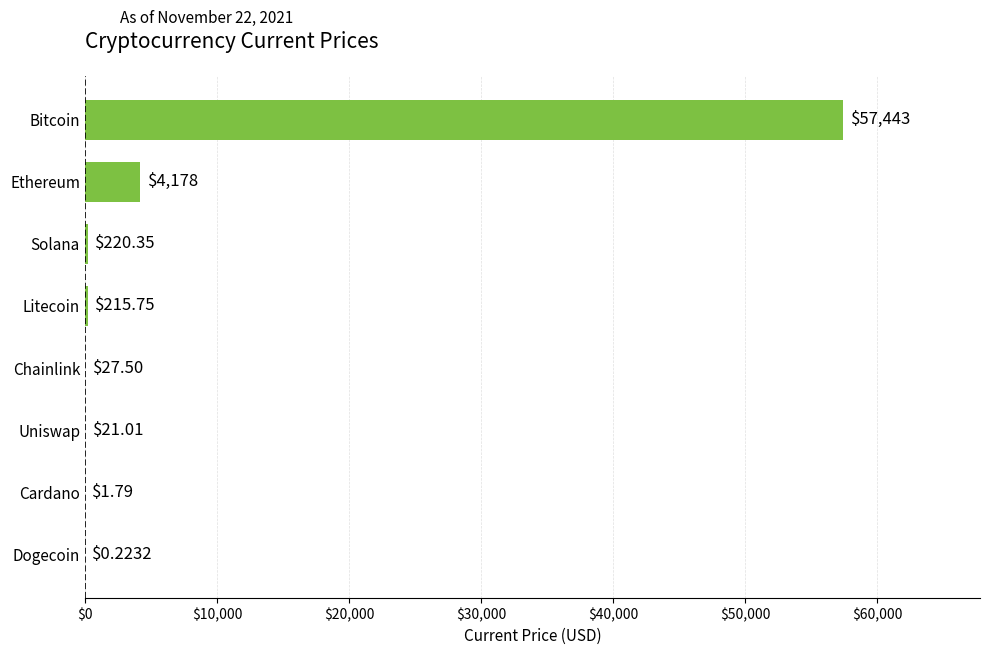

How many distinct data groups are displayed?

1